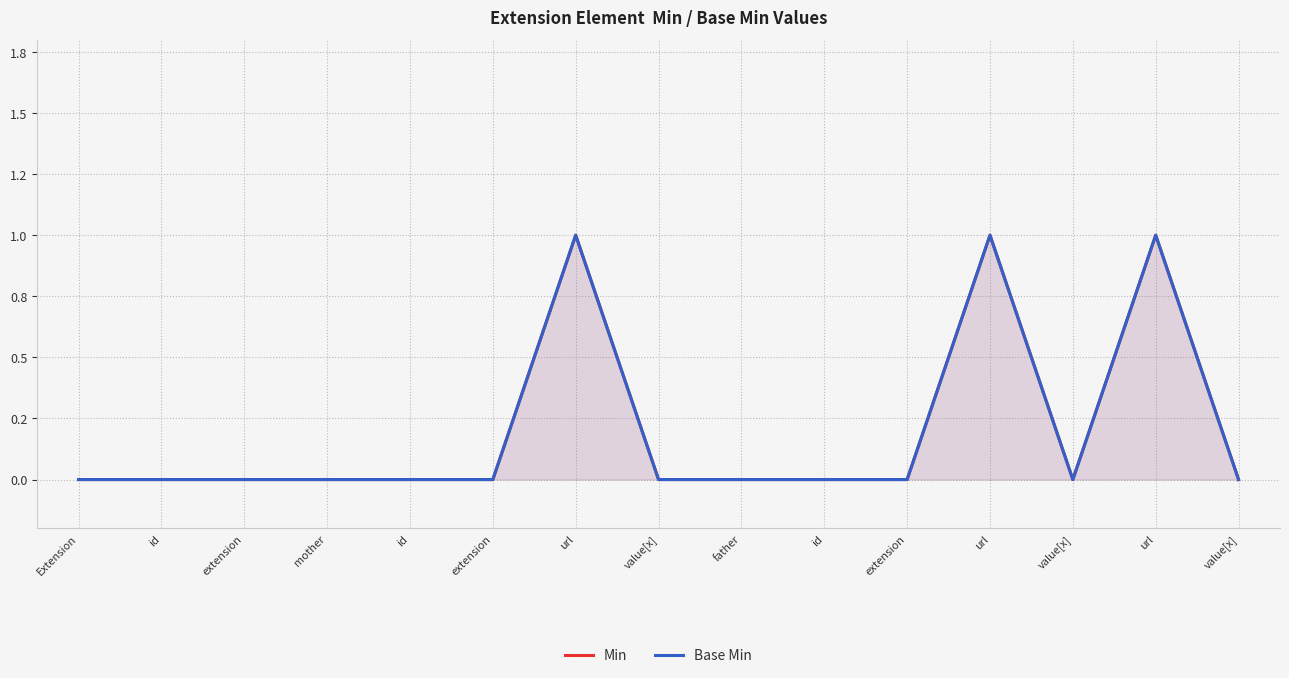

Where is Base Min nearest to the value 0?

Extension